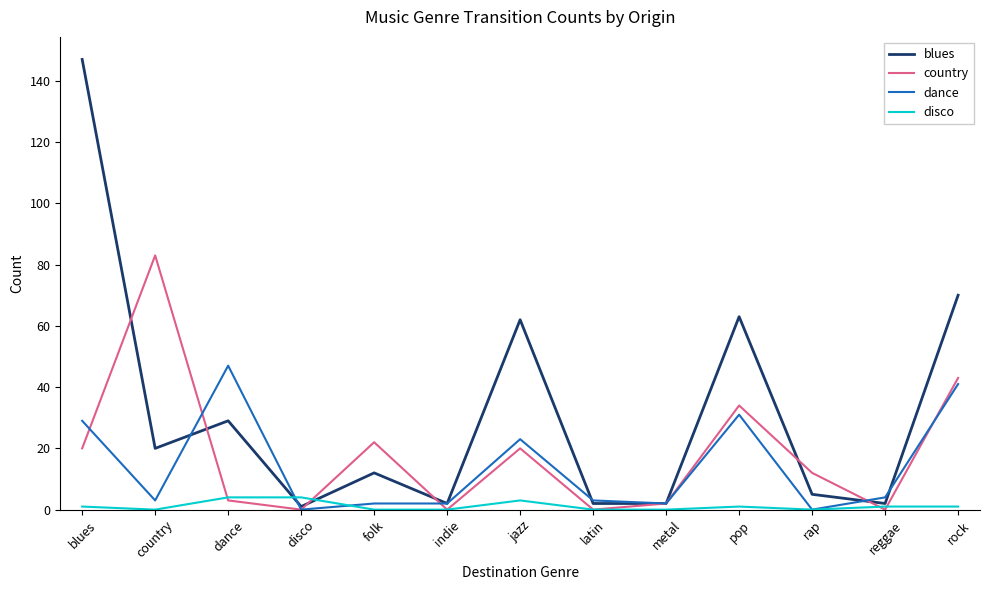

What are all the series names shown in the legend?

blues, country, dance, disco